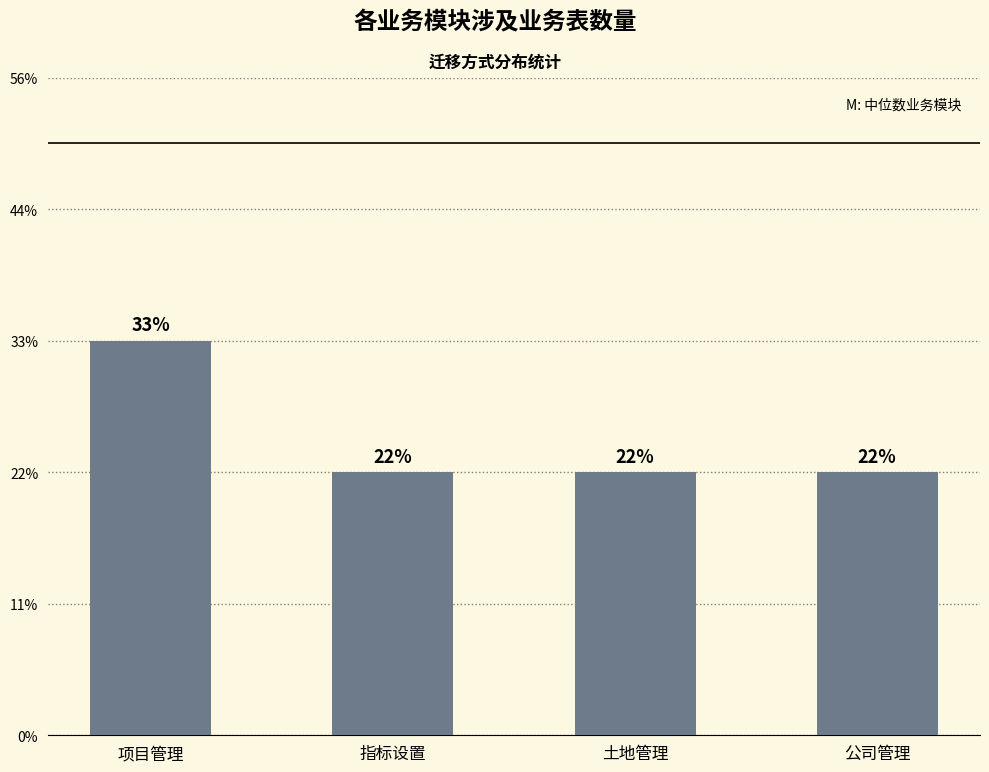

Does the chart contain any negative values?

No